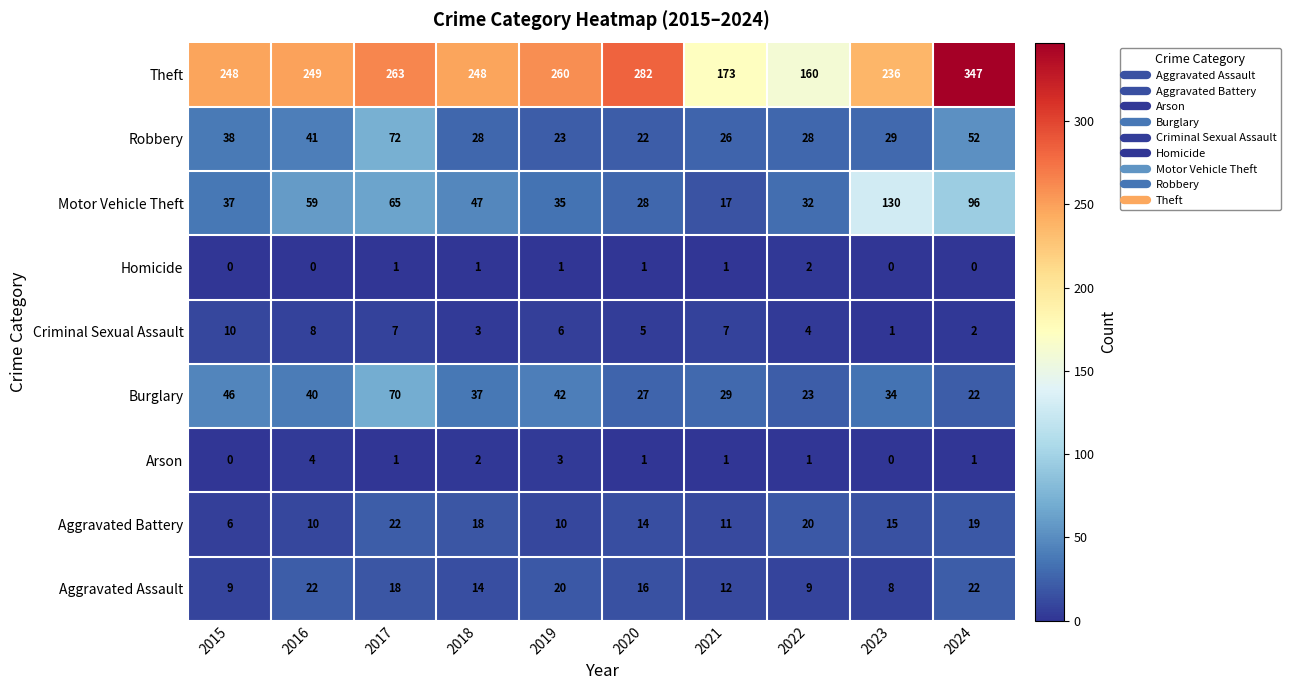

Which series has the largest range (max minus min)?

Theft